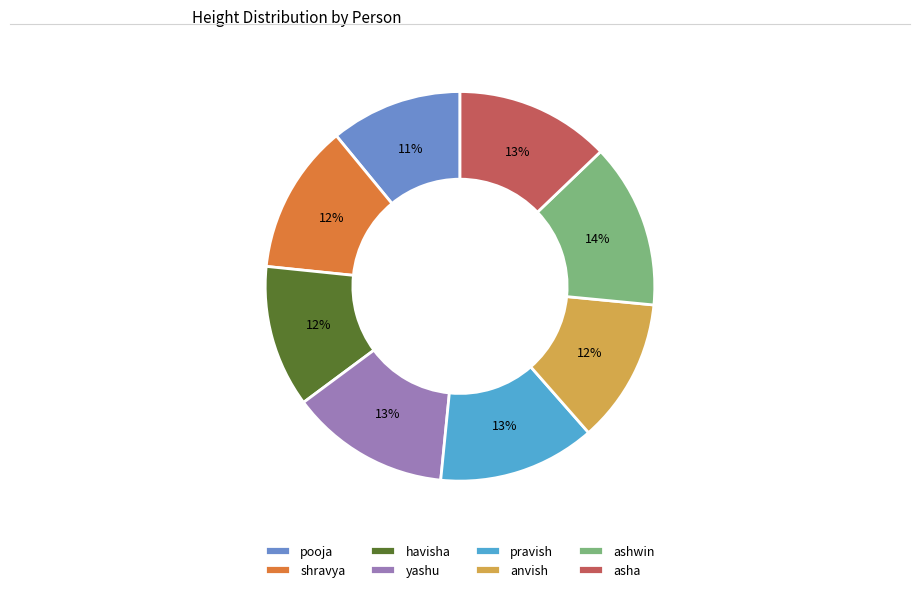

Combined, do pooja and anvish account for over 50%?

No